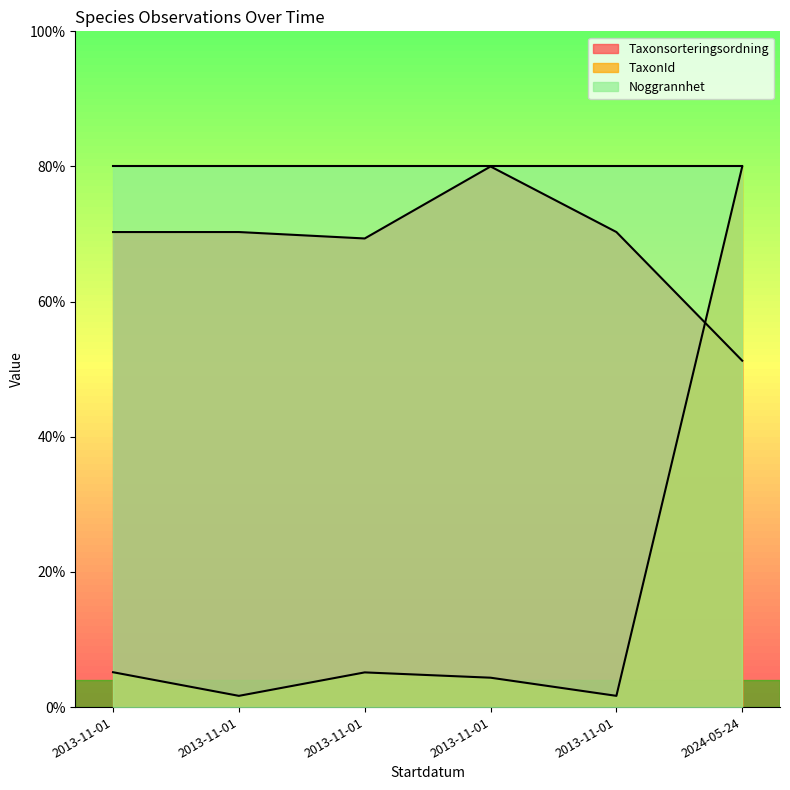

Which series has the largest total across all categories?

Noggrannhet